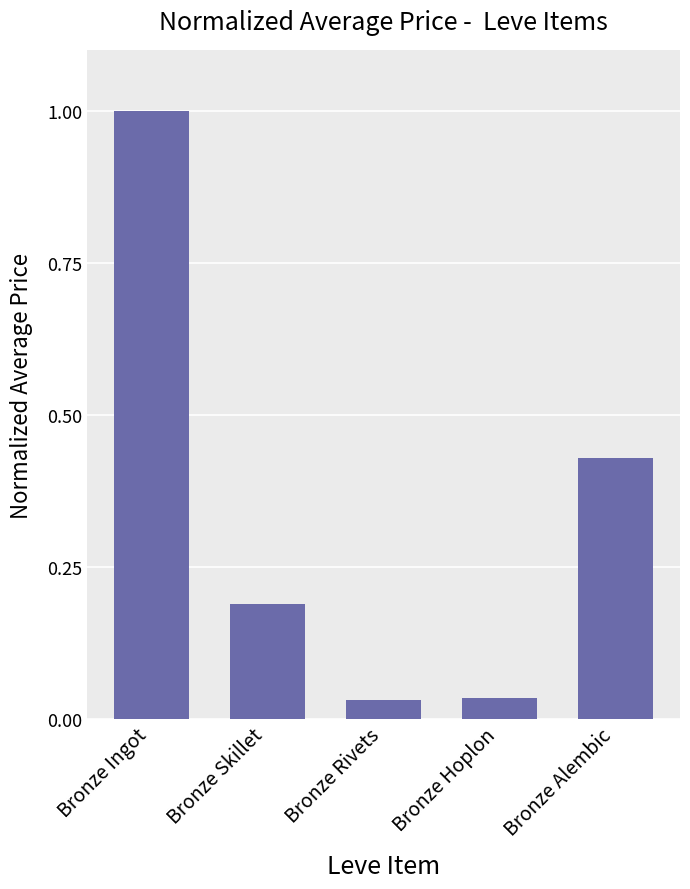

The chart shows a value of 0.1 at Bronze Rivets. True or false?

False